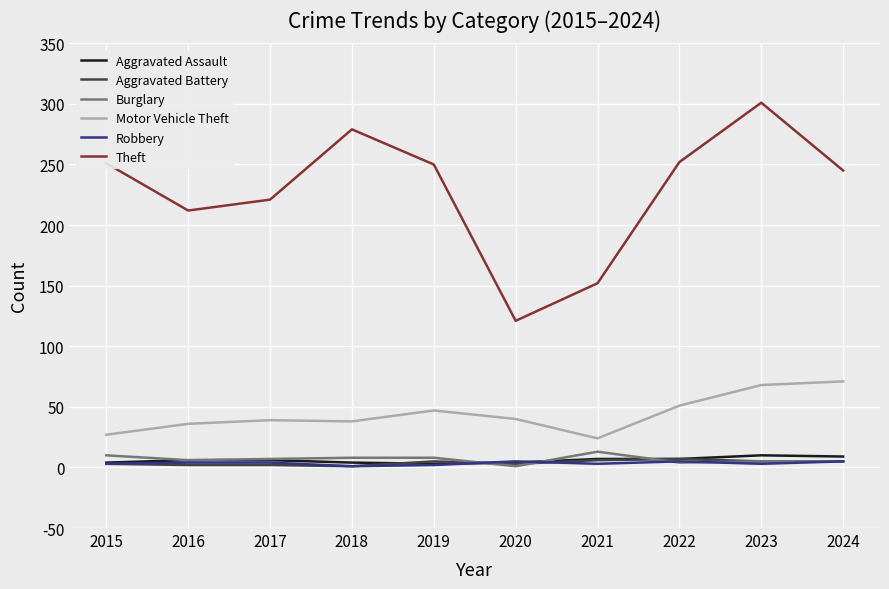

Does the chart have visible grid lines?

Yes